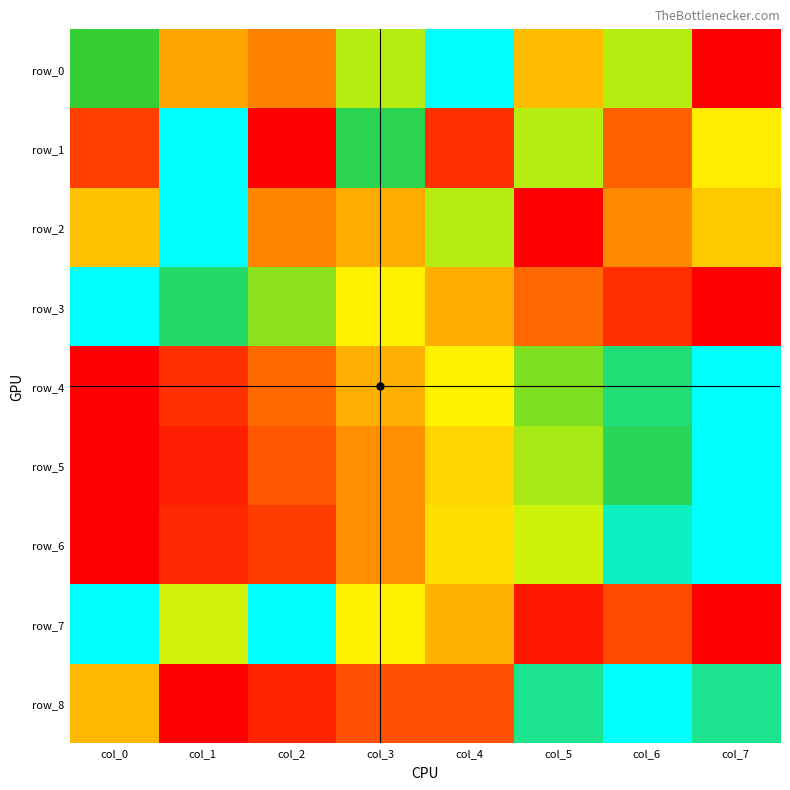

What is the difference between the second highest and second lowest values in the row_7 series?

0.9